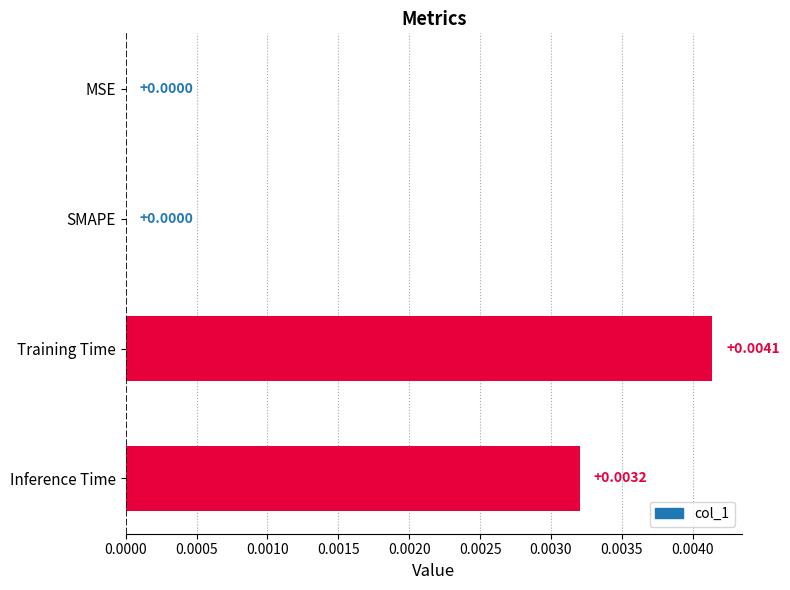

Are the bars grouped side by side (vs. stacked)?

No